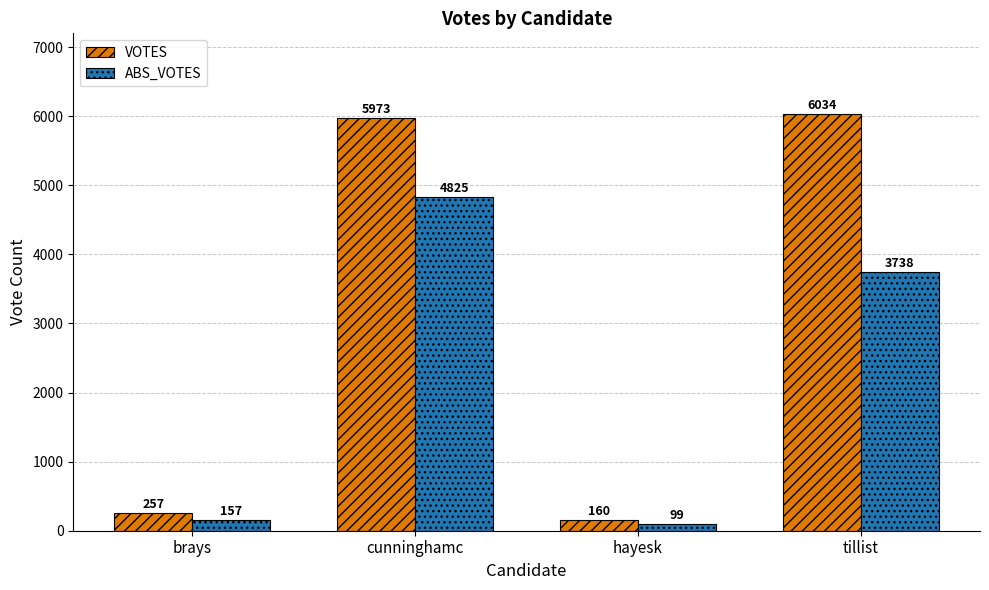

What is the maximum value for ABS_VOTES?

4825